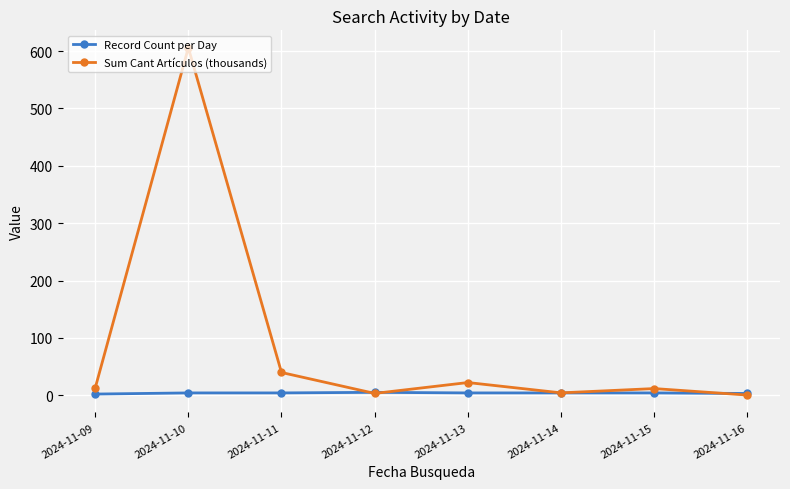

Where do Record Count per Day and Sum Cant Artículos (thousands) first cross each other?

2024-11-11 and 2024-11-12